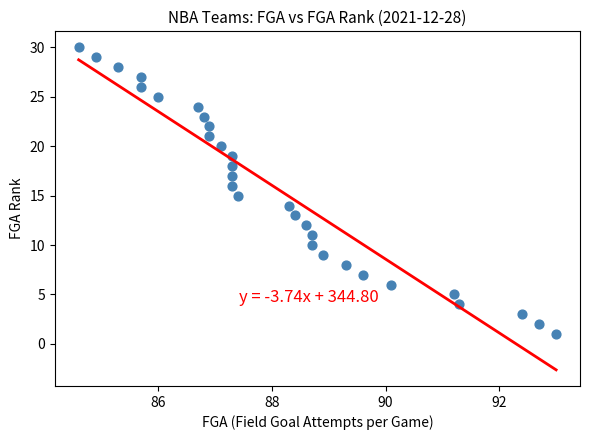

What is the range of Y values (max minus min)?

29